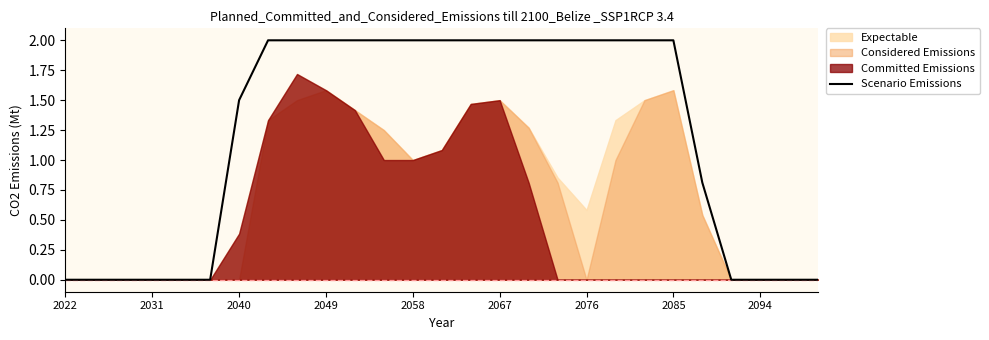

Is it true that Scenario Emissions equals 2.0 at 2076?

True